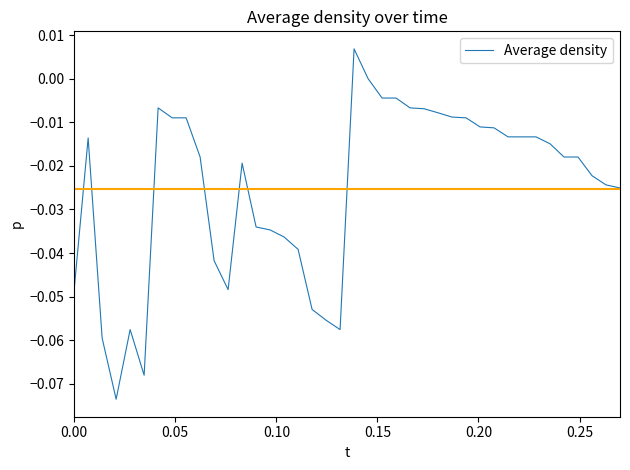

How many lines are shown in the chart?

1